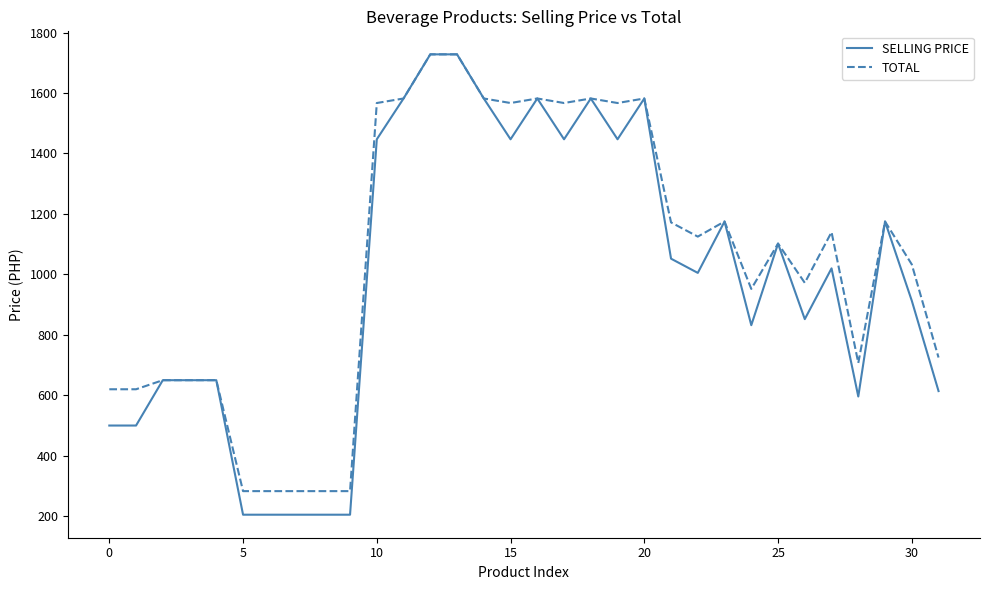

What is the smallest value displayed?

205